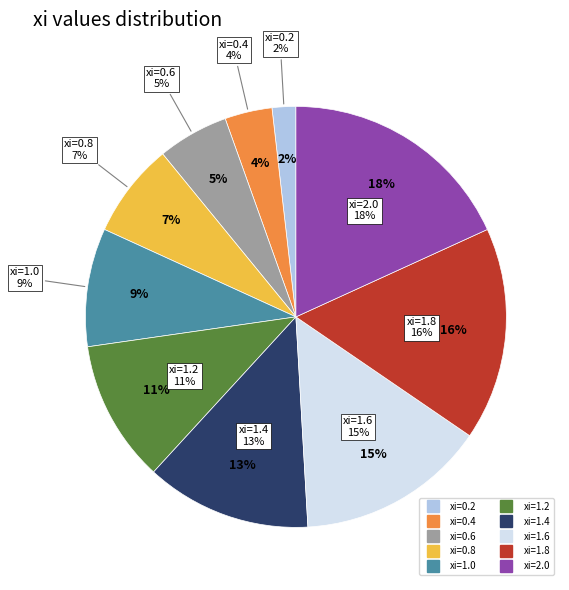

Is there a majority slice in this chart?

No